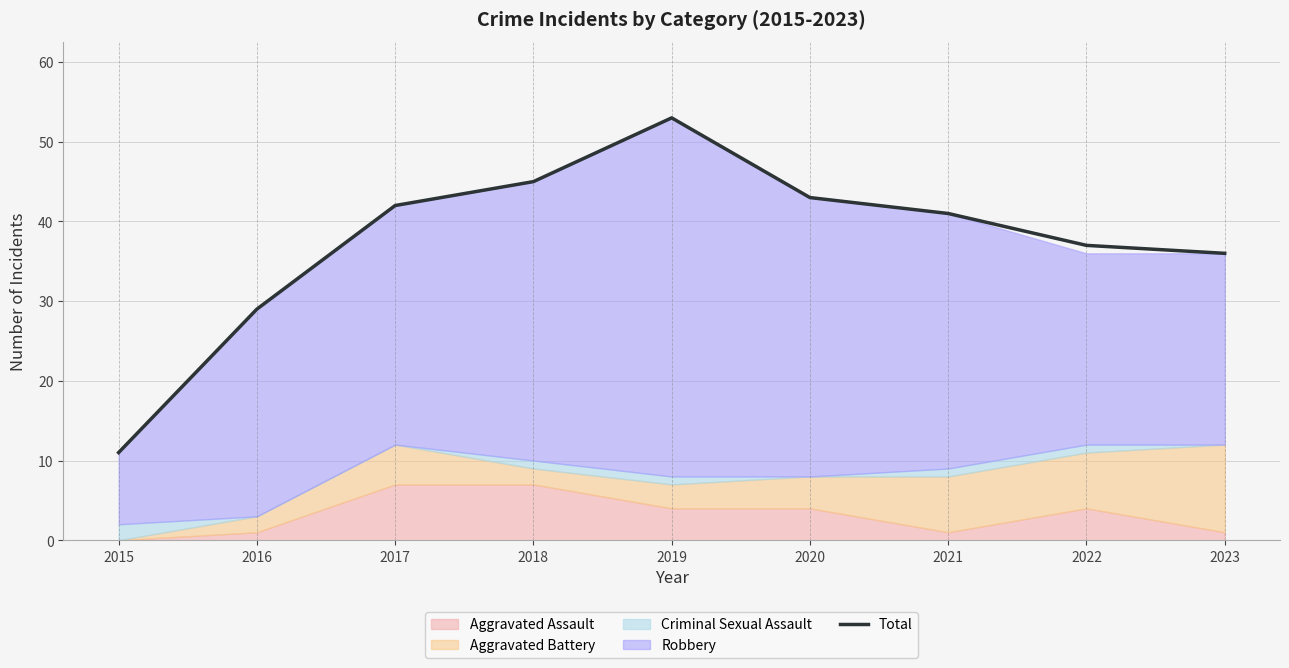

Reading left to right, extract all data points from this chart.

2015=11	2016=29	2017=42	2018=45	2019=53	2020=43	2021=41	2022=37	2023=36